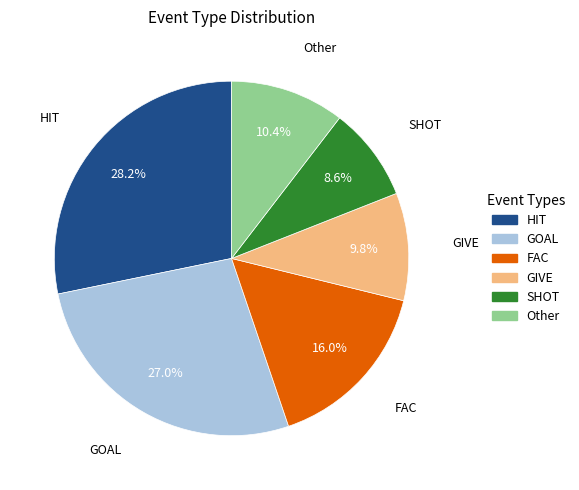

Approximately how many times larger is the value at GIVE compared to SHOT?

1.1